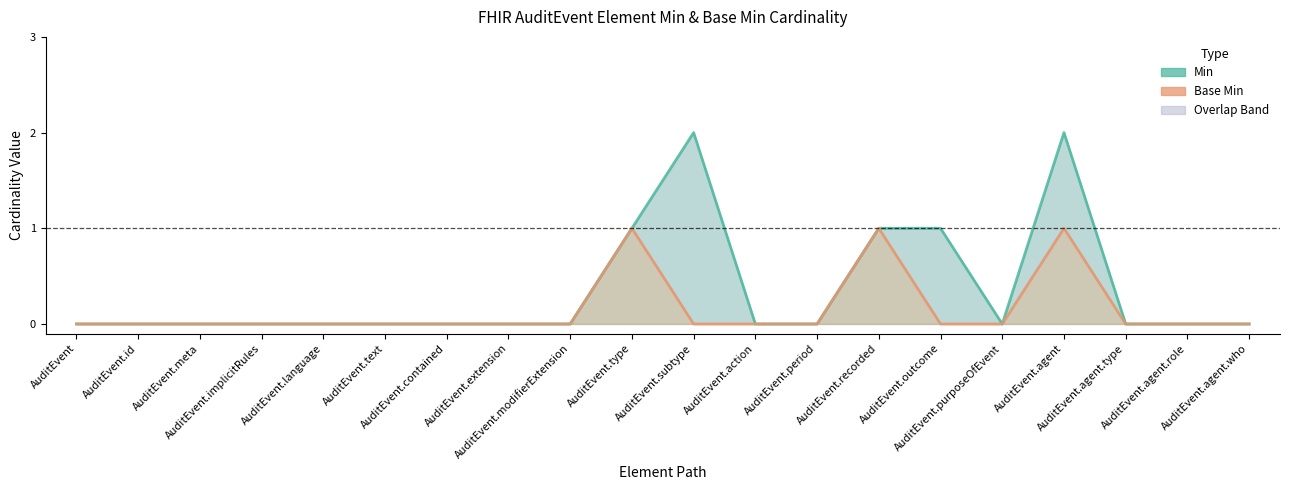

True or false: Min and Base Min intersect in this chart.

False